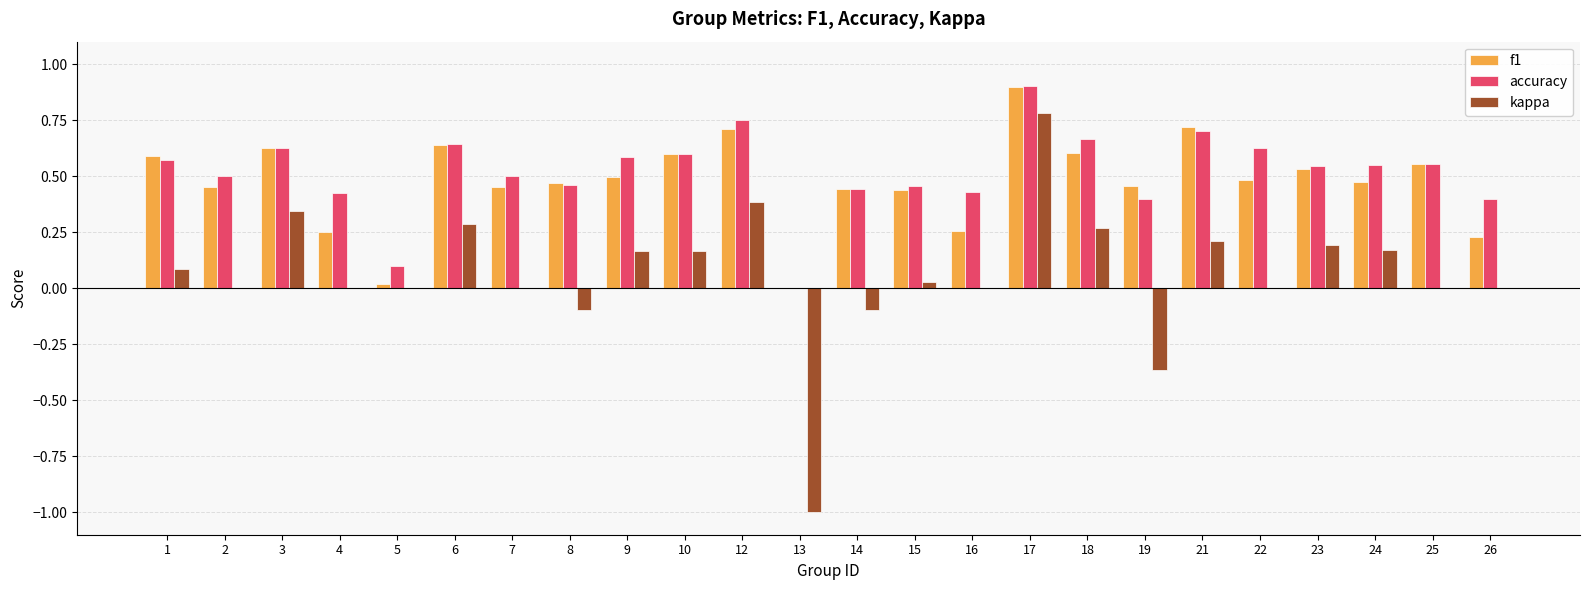

Is the value of kappa at 17 greater than the value of accuracy at 5?

Yes